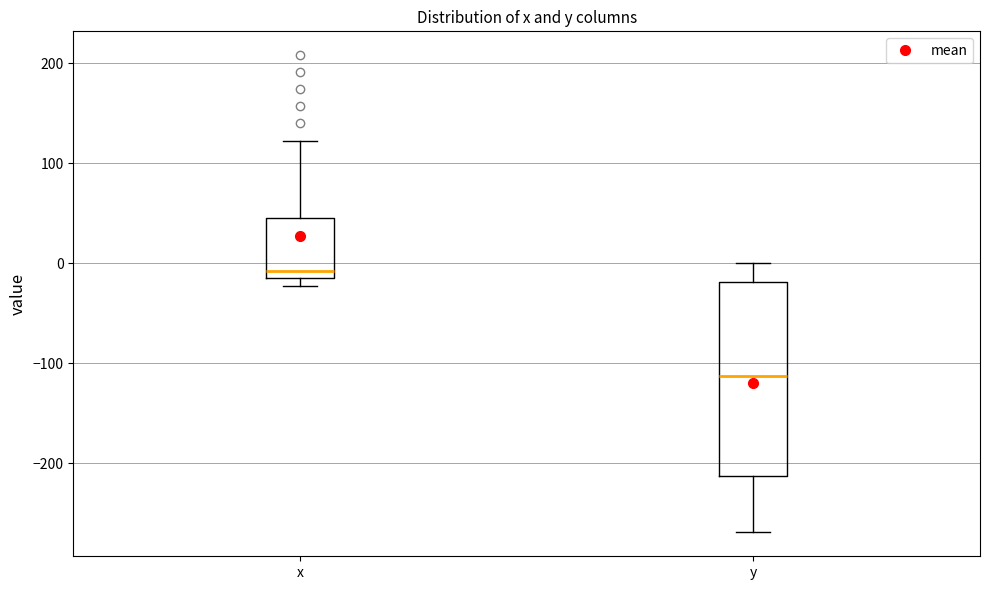

Comparing the boxes themselves (not the whiskers), which one is the tallest?

y